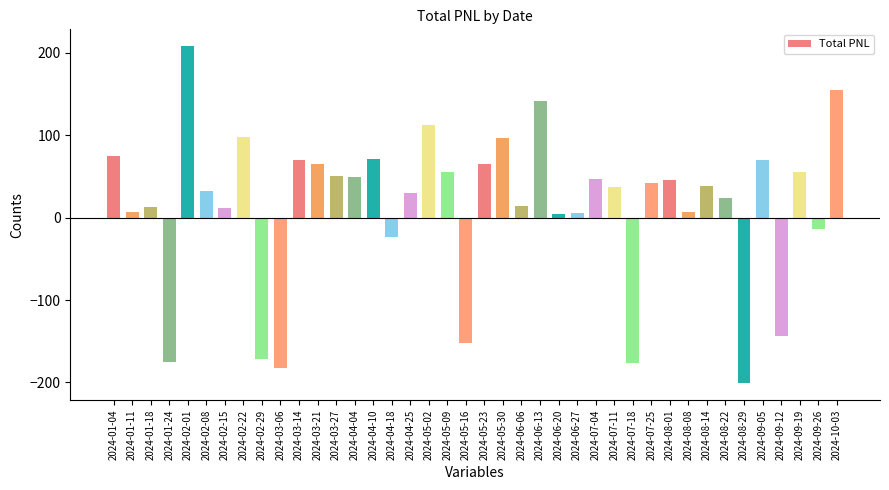

What is the ratio of the value at 2024-06-13 to the value at 2024-07-11?

3.8